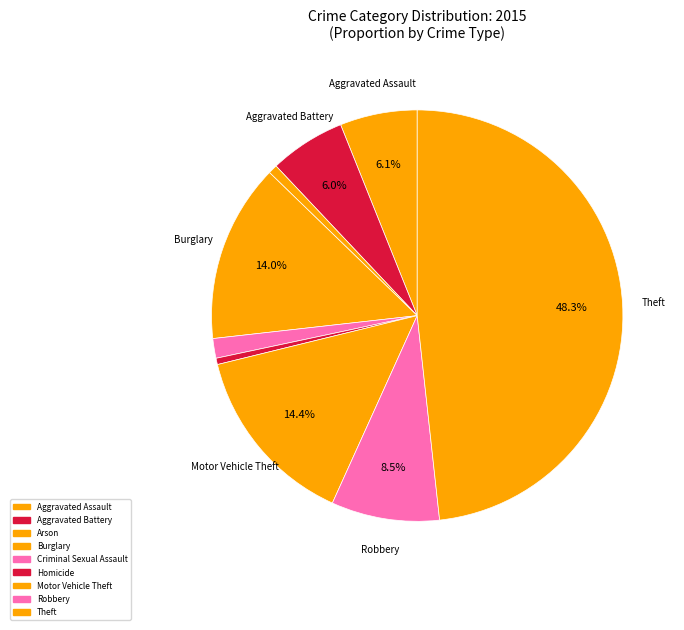

The Robbery slice represents 9% of the pie. True or false?

True